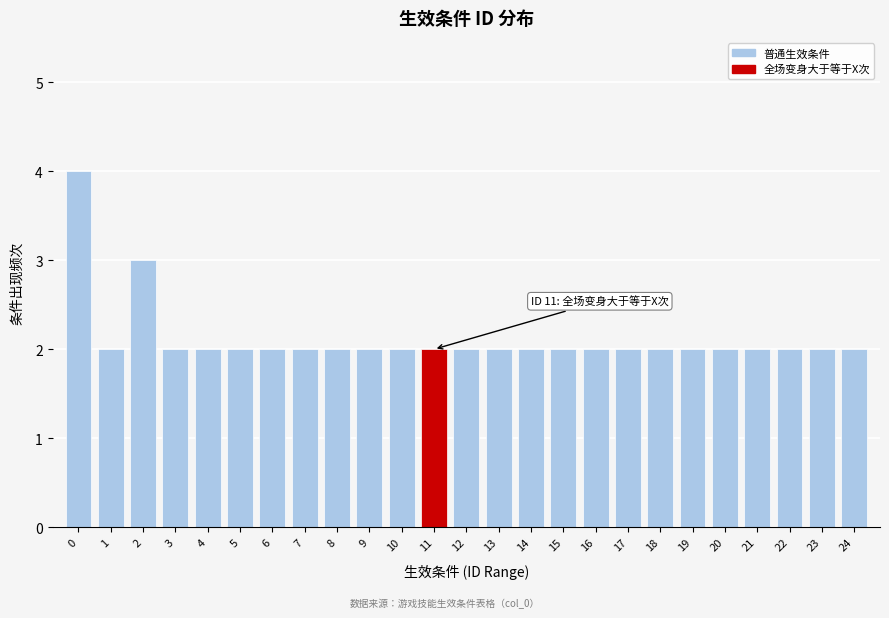

Reading right to left, extract all data points from this chart.

24=2	23=2	22=2	21=2	20=2	19=2	18=2	17=2	16=2	15=2	14=2	13=2	12=2	11=2	10=2	9=2	8=2	7=2	6=2	5=2	4=2	3=2	2=3	1=2	0=4